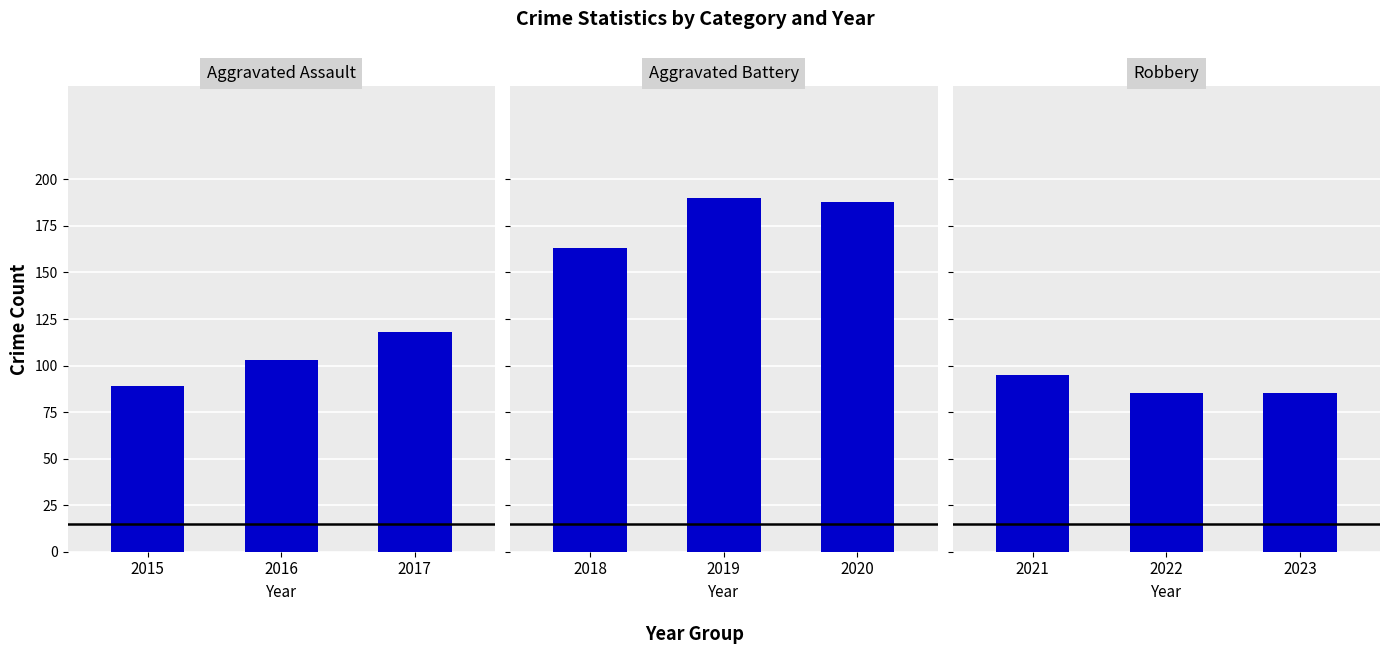

Where does the Aggravated Assault series first go above 103?

2017